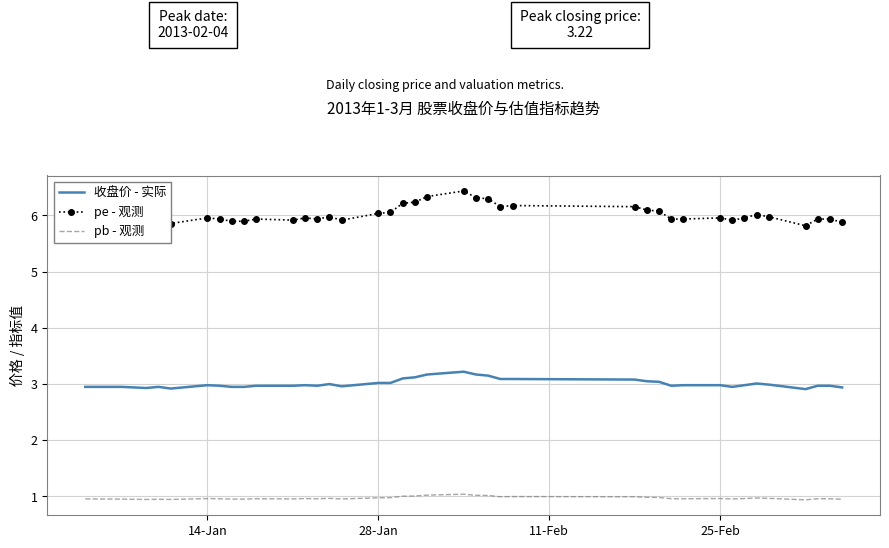

What is the maximum value shown in the chart?

6.4